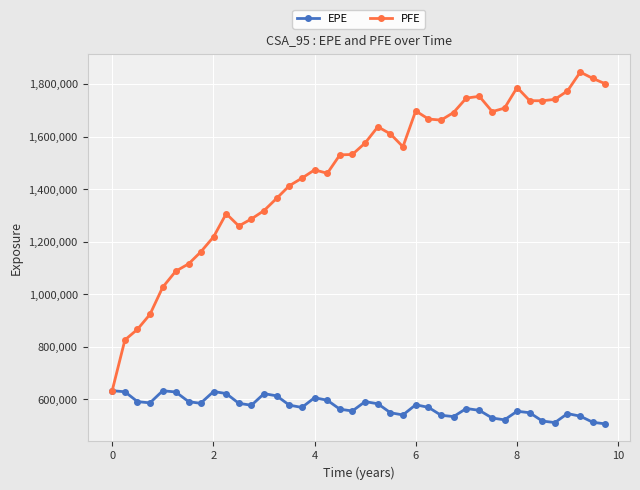

True or false: EPE has more than 2 points higher than both neighbors.

True